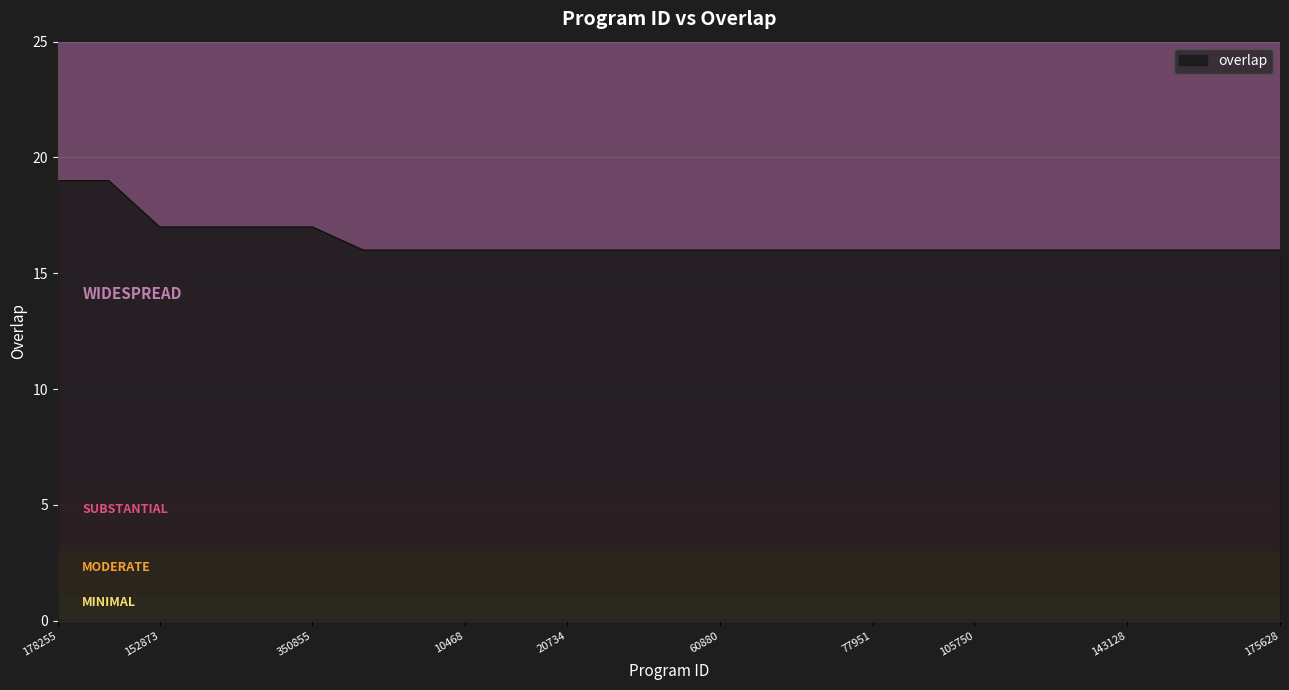

Reading right to left, extract all data points from this chart.

16	16	16	16	16	16	16	16	16	16	16	16	16	16	16	16	16	16	16	17	17	17	17	19	19